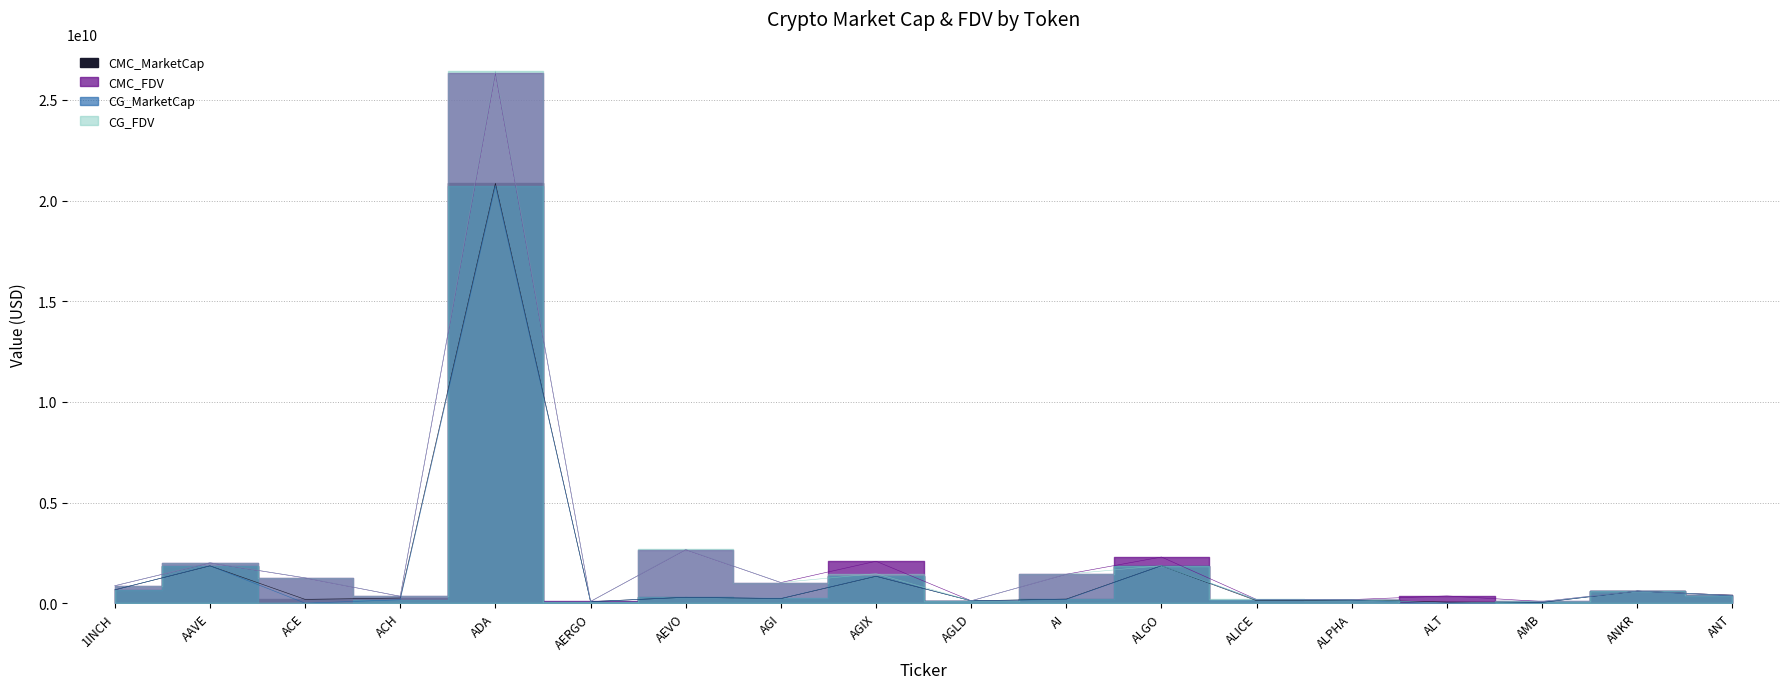

What is the maximum value for CG_MarketCap?

20725726973.0